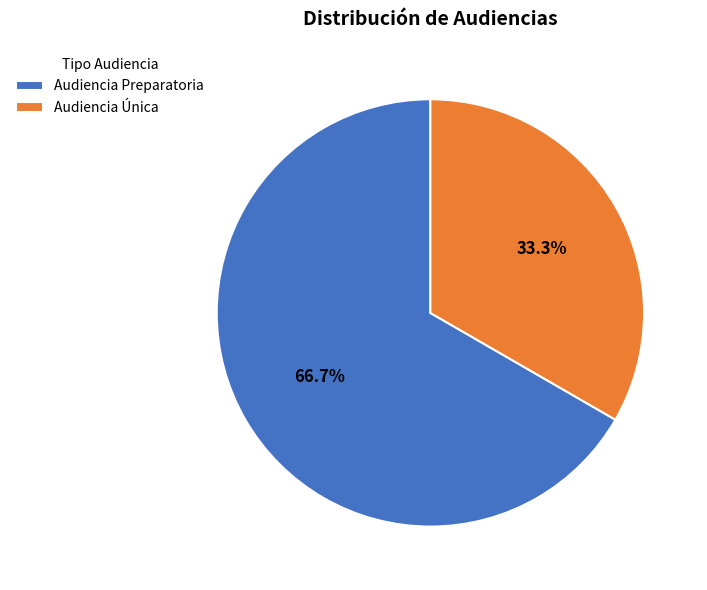

Which slice is the smallest?

Audiencia Única